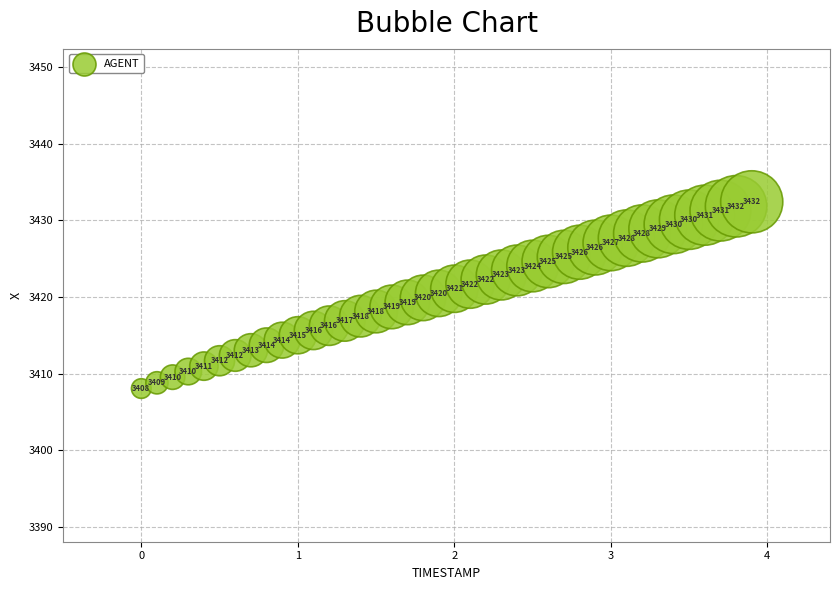

What is the range of X values (max minus min)?

3.9